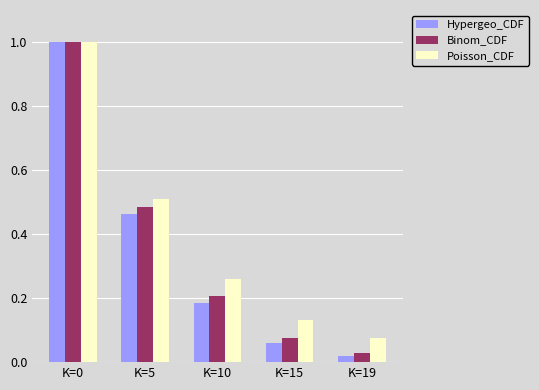

Where is Binom_CDF nearest to the value 0?

K=19